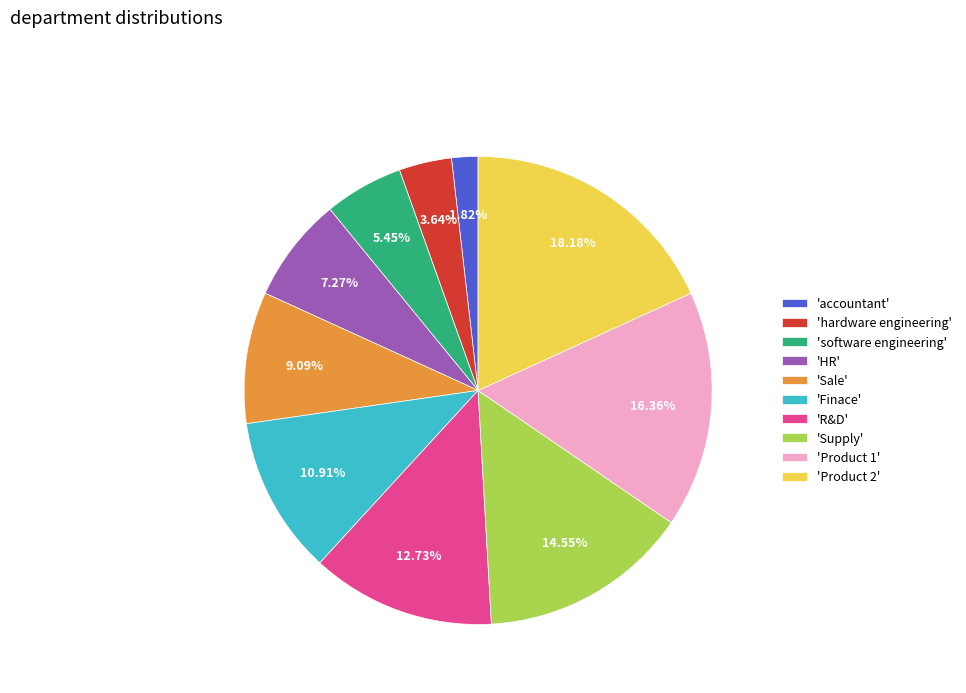

How many segments does this pie chart have?

10